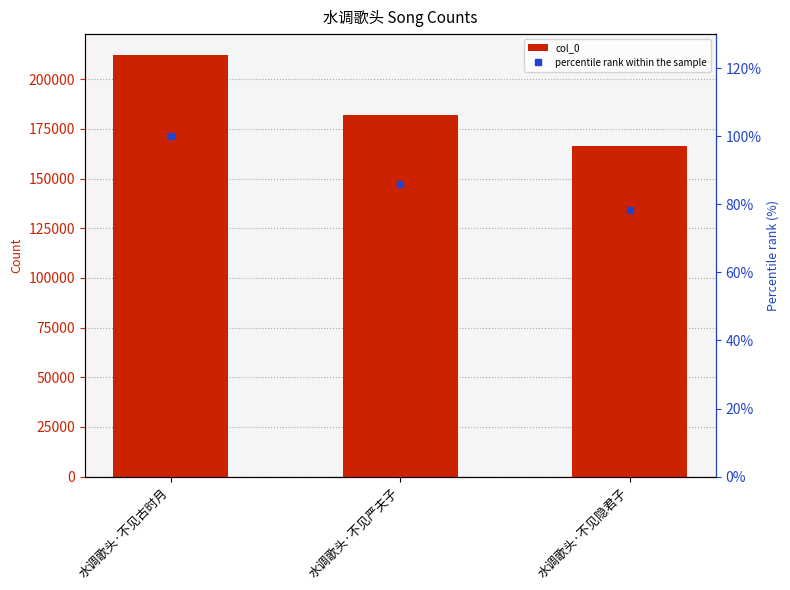

At which label is percentile rank within the sample closest to 89?

水调歌头·不见严夫子